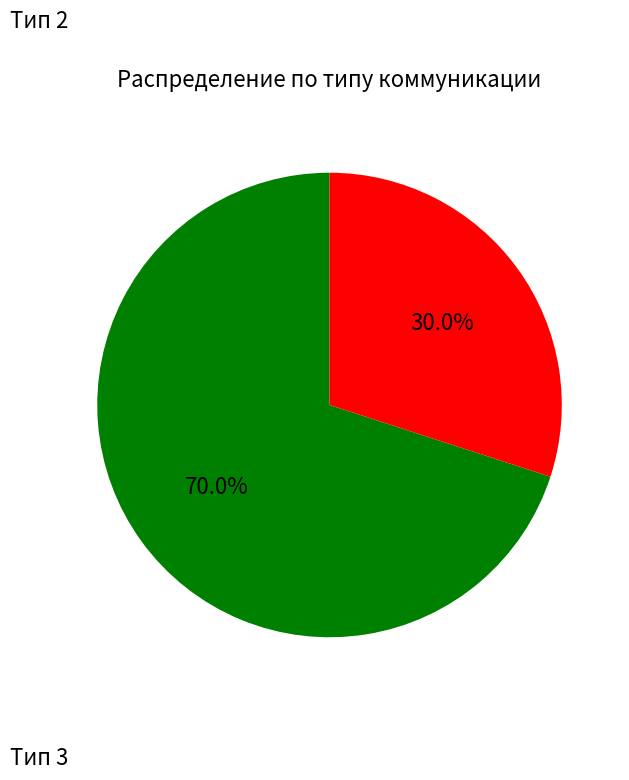

Does any single category account for the majority?

Yes